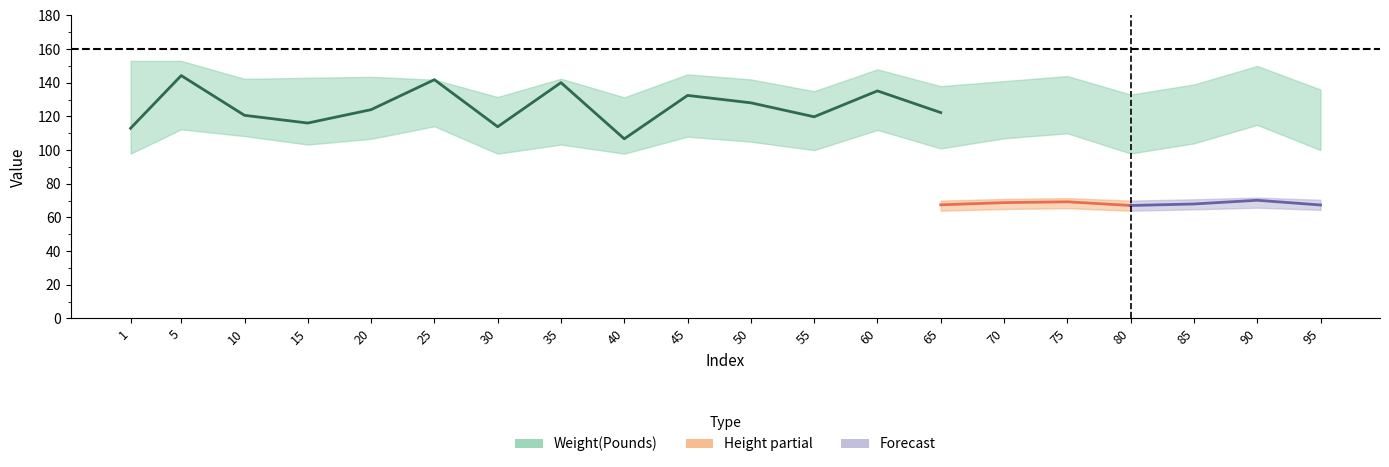

What is the maximum value for Height_upper?

71.8